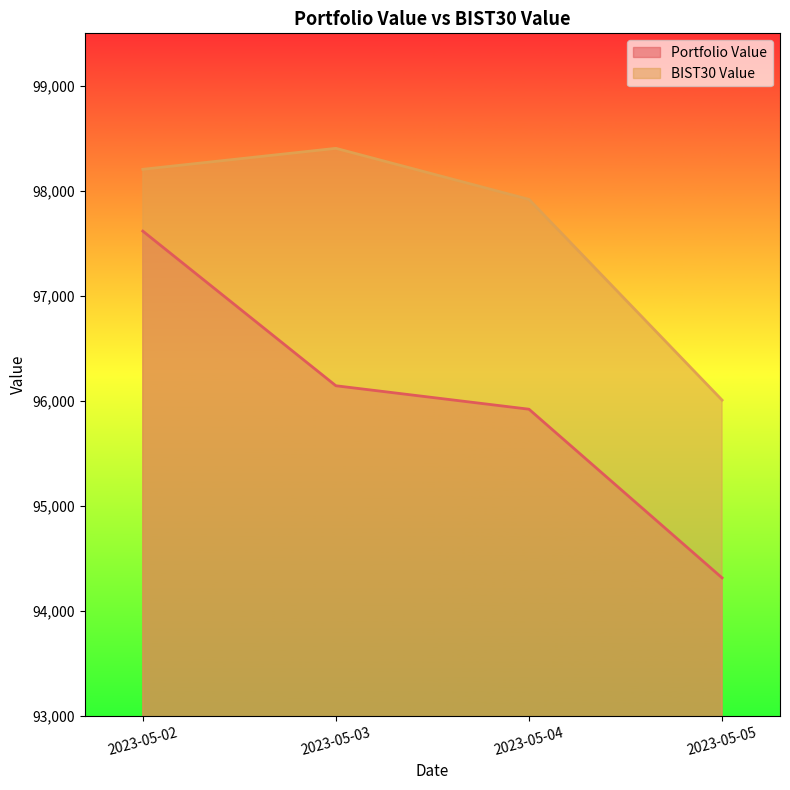

The value of Portfolio Value at 2023-05-03 is 96143.0. True or false?

True